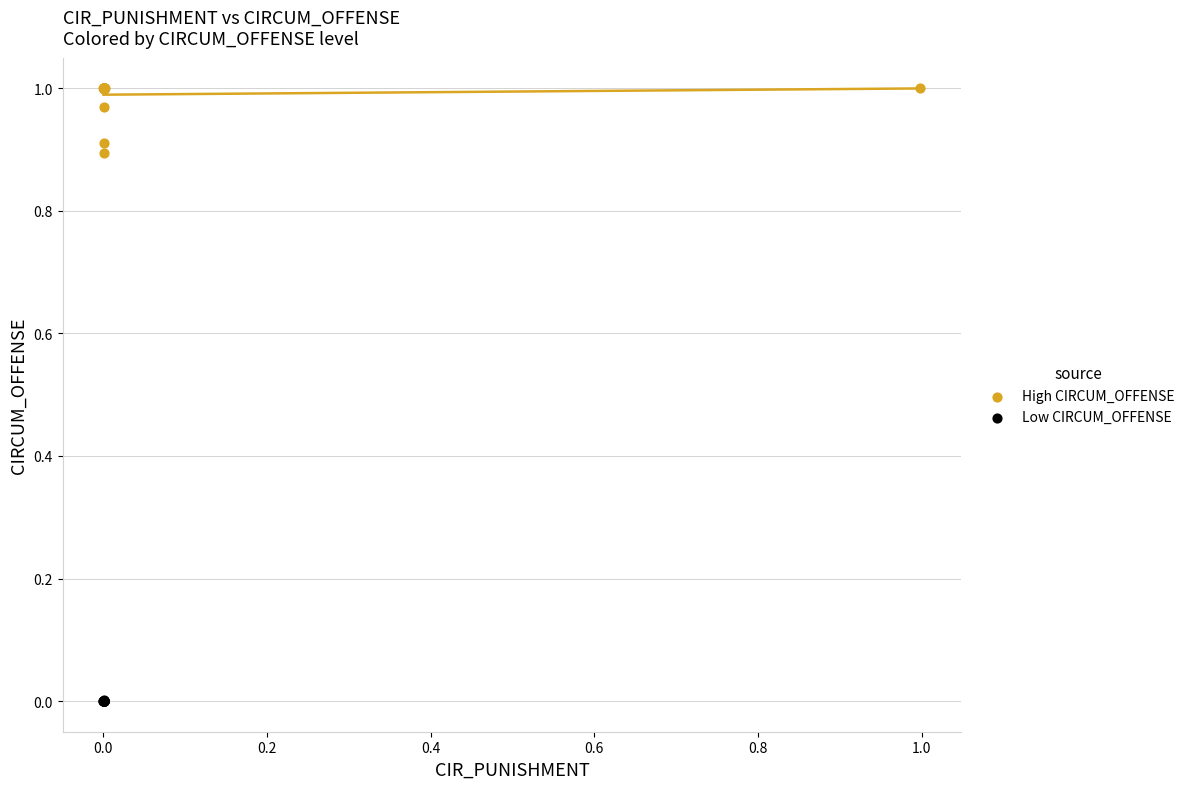

Which series reaches the maximum Y coordinate?

High CIRCUM_OFFENSE